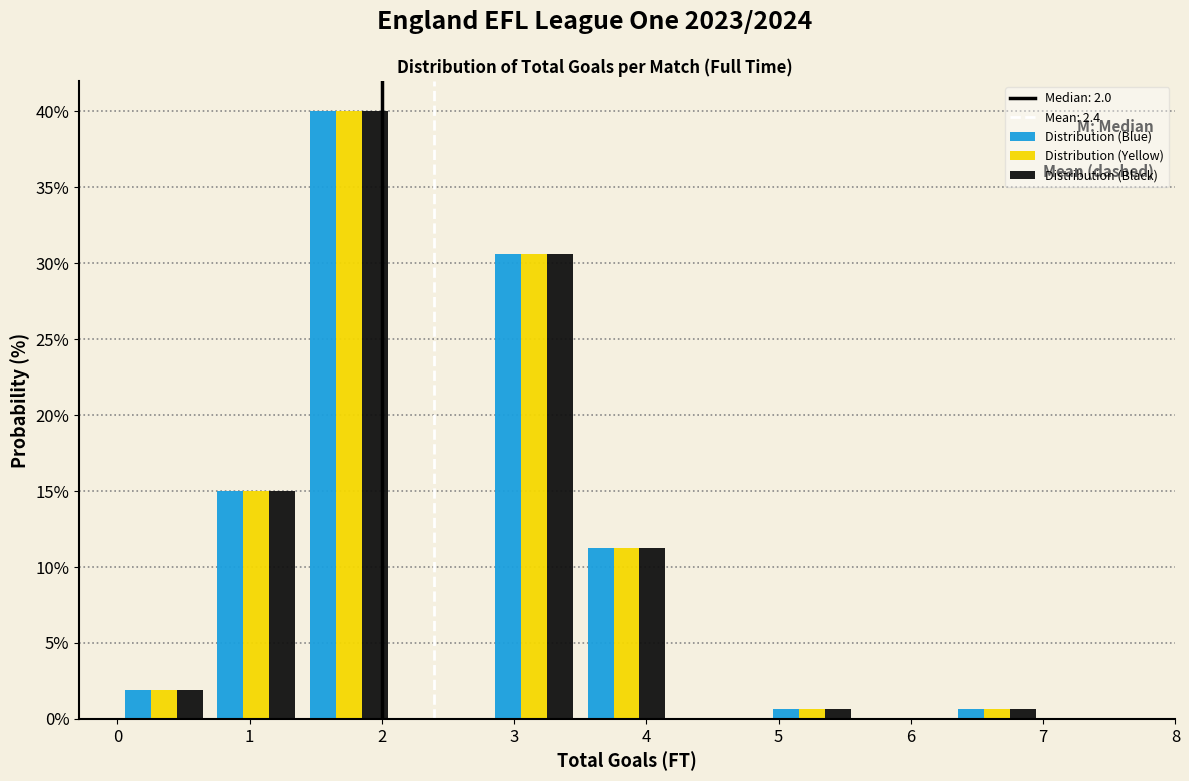

In the Distribution (Blue) series, which range on the x-axis has the tallest bar?

1.4 to 2.1